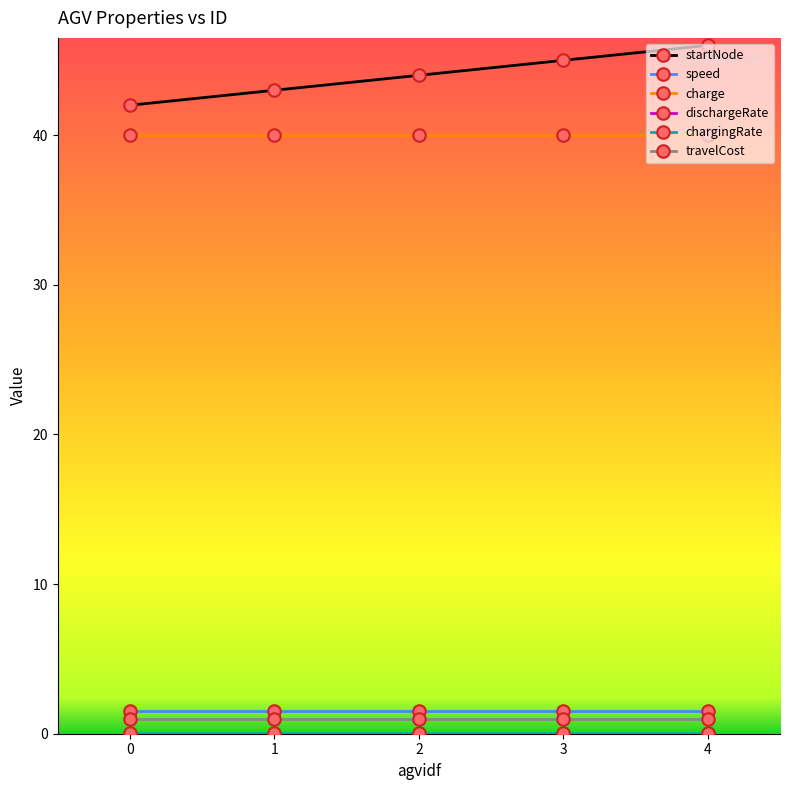

True or false: speed and startNode intersect in this chart.

False